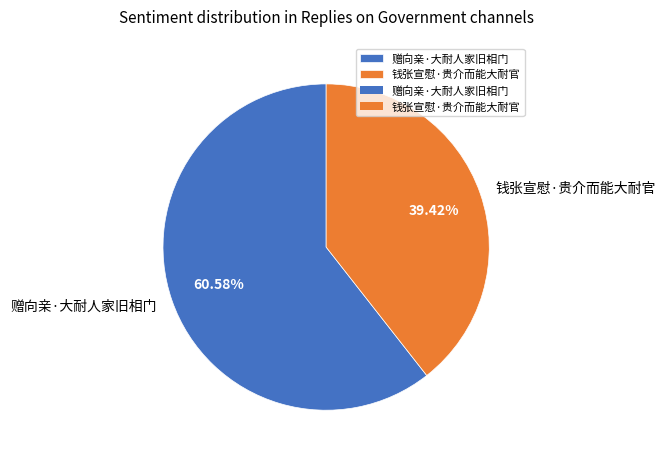

Which category has the smallest portion of the pie?

钱张宣慰·贵介而能大耐官